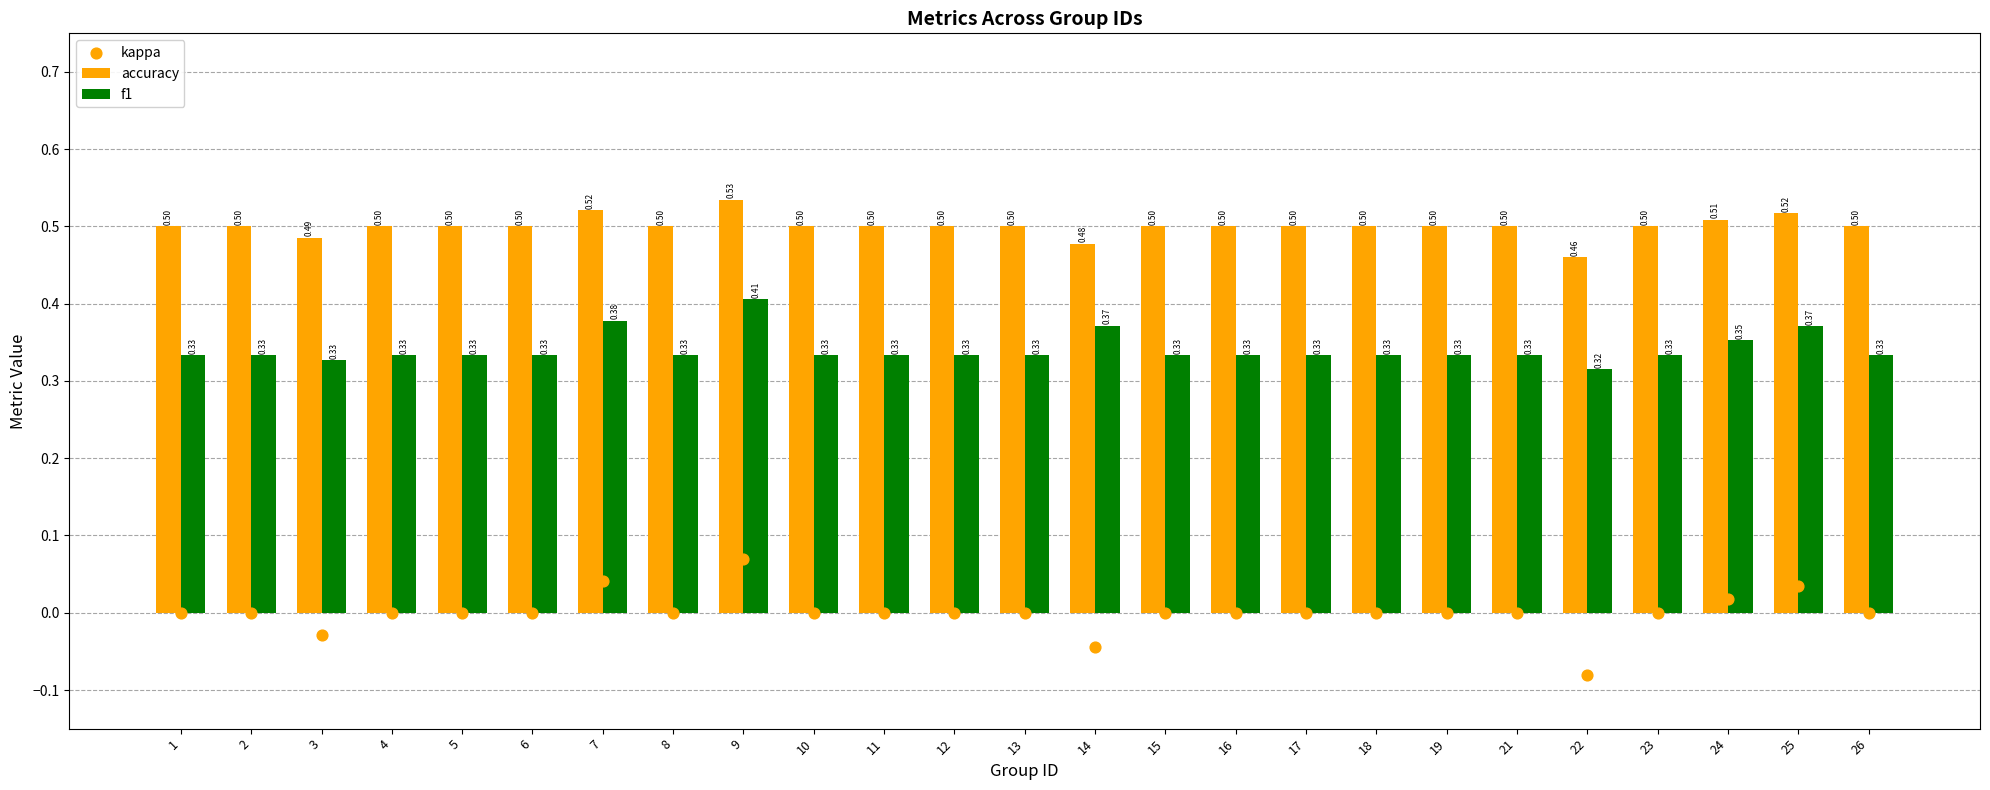

What is the total value across all series at 10?

0.8